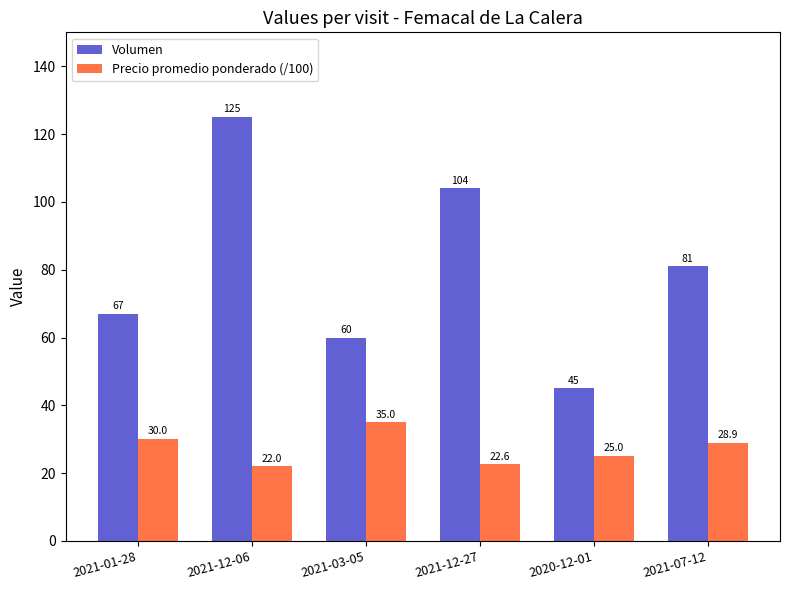

What is the total value across all series at 2021-07-12?

109.9